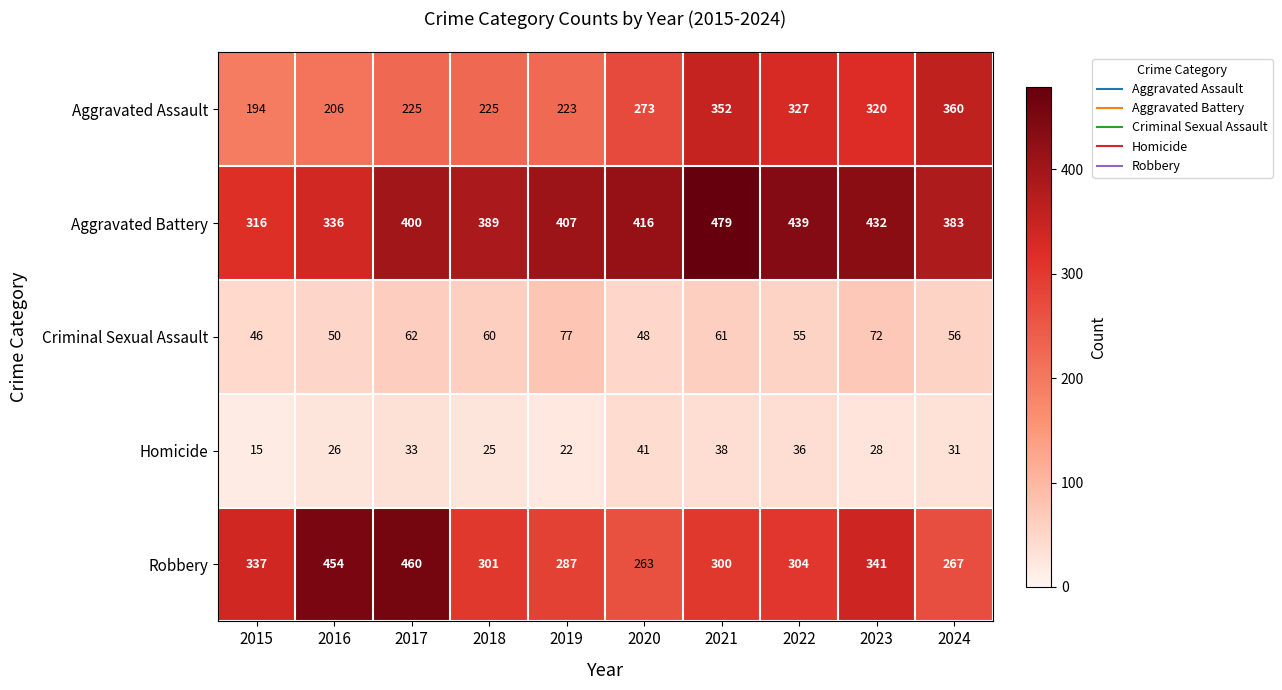

What is the sum of all Robbery values?

3314